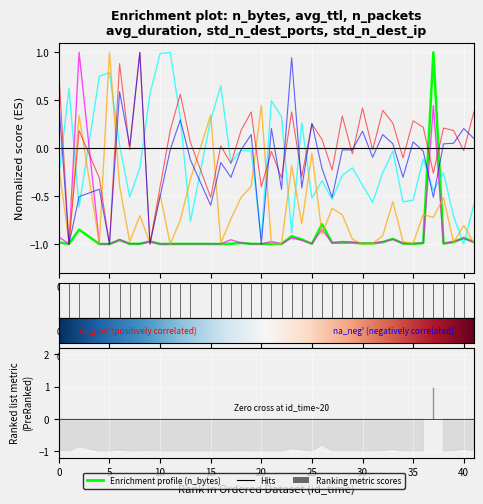

Read the avg_duration value at std_n_dest_ports.

-0.4